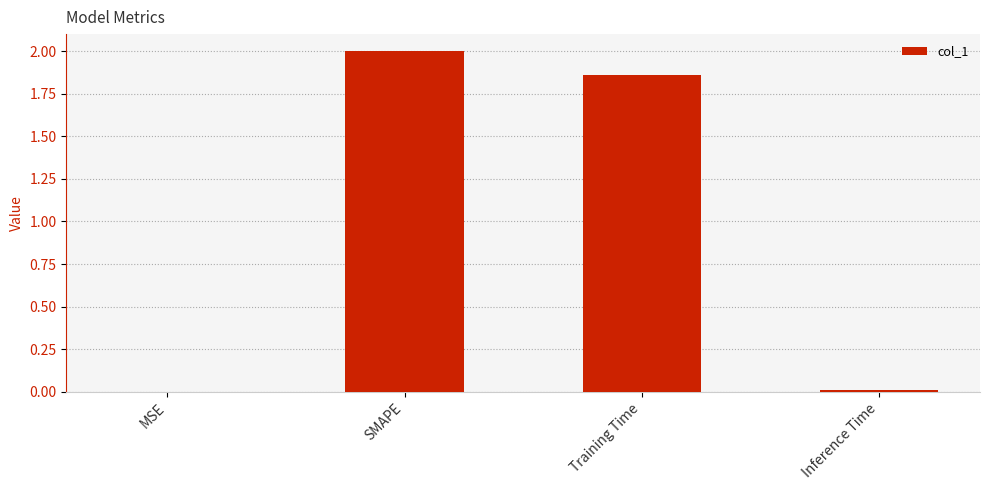

At which category does the chart reach its peak across all series?

SMAPE